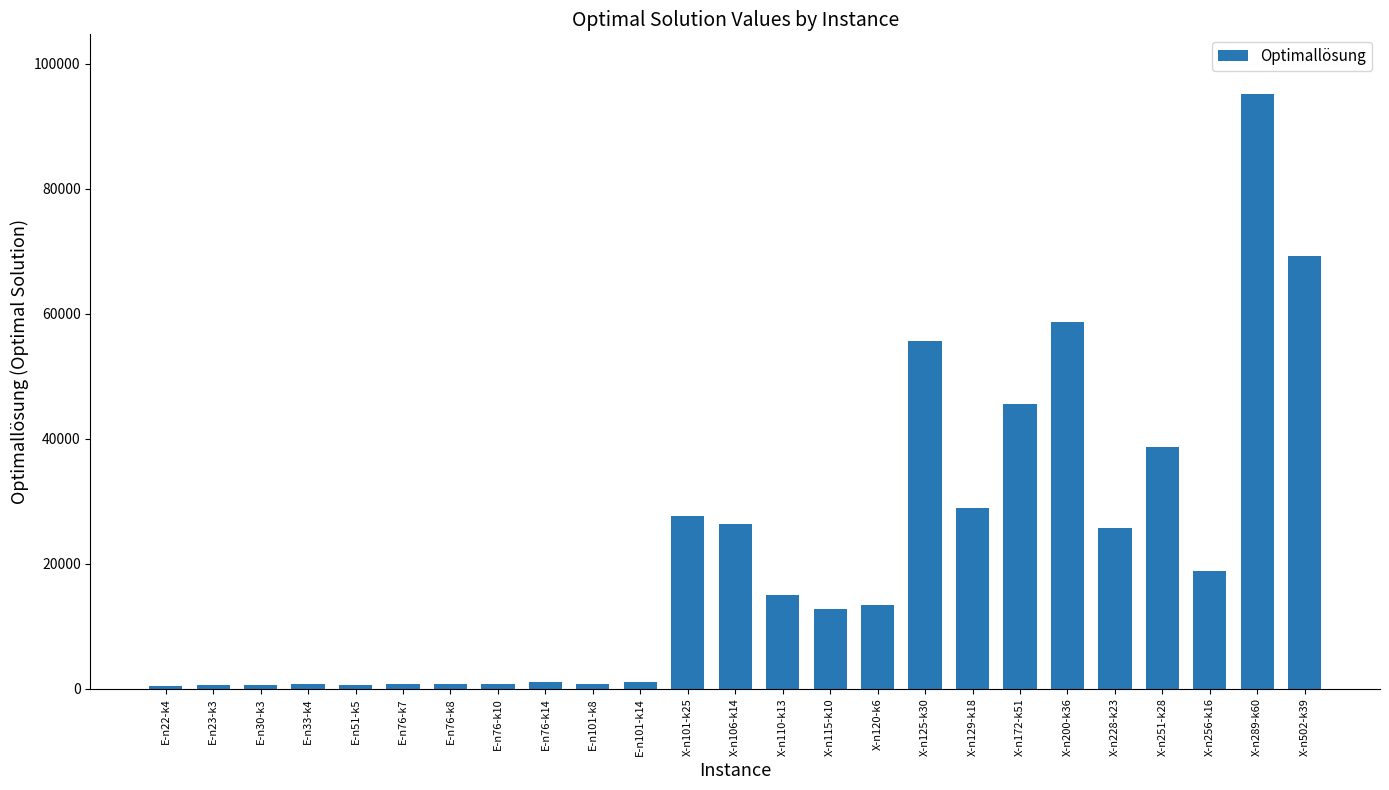

Where does the data first go above 13332?

X-n101-k25